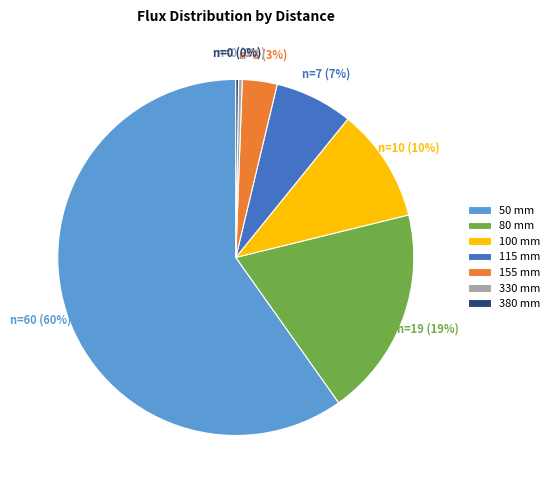

To the nearest percent, what percentage of the pie is 80 mm?

19%